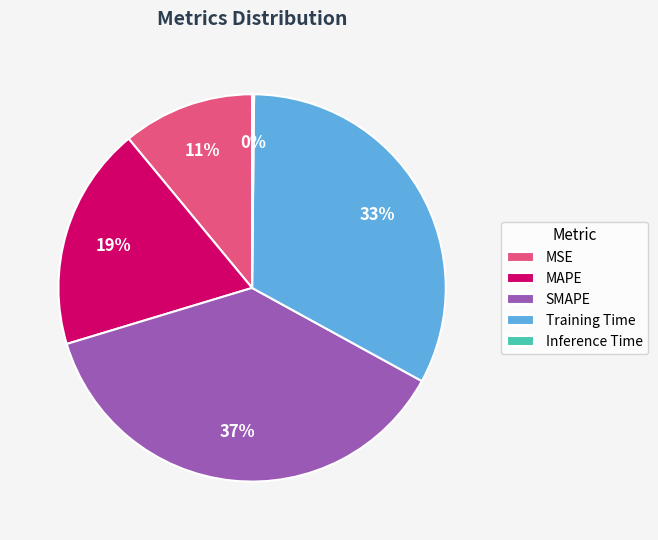

True or false: Training Time accounts for 44% of the total.

False